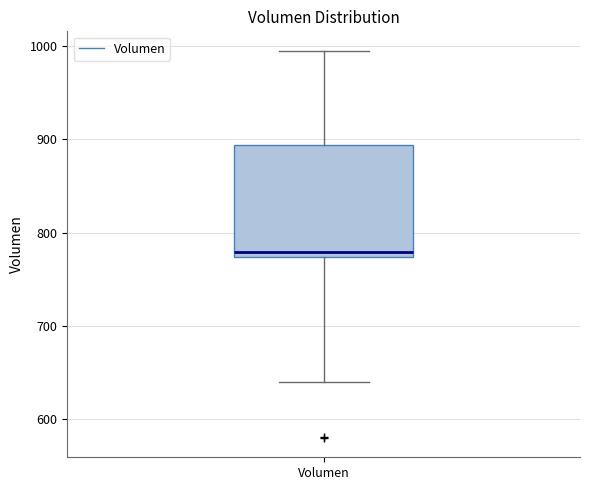

Read this box plot against the y-axis: the position of the median line, the range covered by the box, and the ends of both whiskers. The values are not printed on the chart, so give them approximately, as read against the axis.

median 780, box 770 to 890, whiskers 640 to 1000